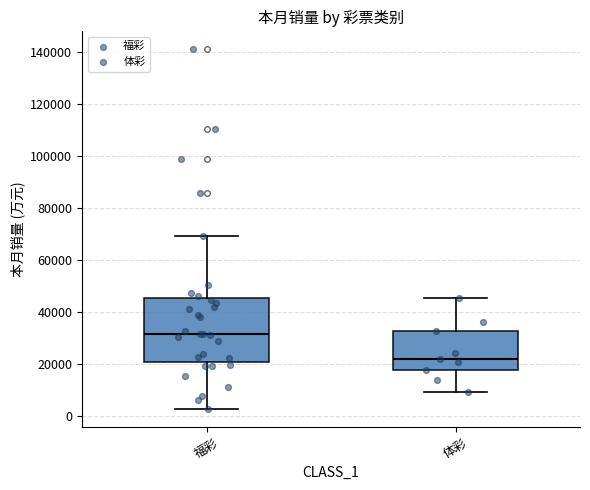

Reading left to right, transcribe this box plot: for each box, give where its median line is, the range the box spans, and where its two whiskers end, as read against the y-axis. The values are not printed on the chart, so give them approximately, as read against the axis.

福彩: median 32000, box 20000 to 46000, whiskers 2000 to 70000
体彩: median 22000, box 18000 to 32000, whiskers 10000 to 46000